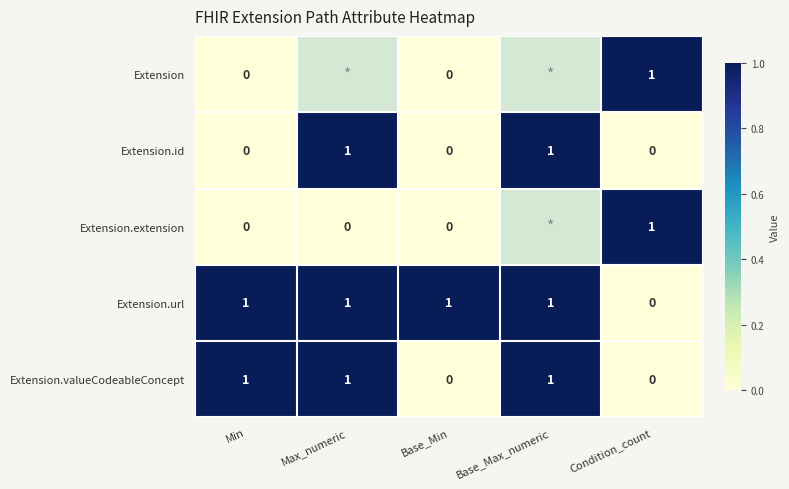

How many Extension.url values are between 1 and 2?

4